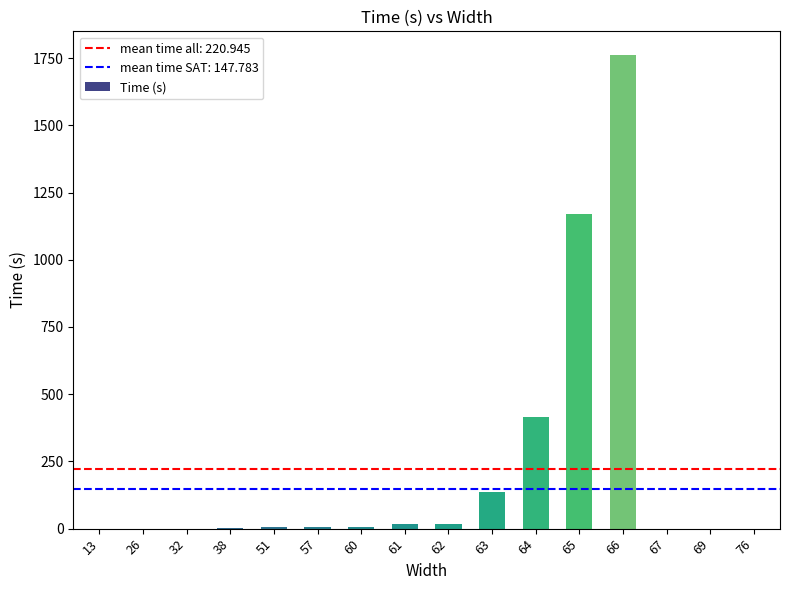

How many values exceed 5?

8